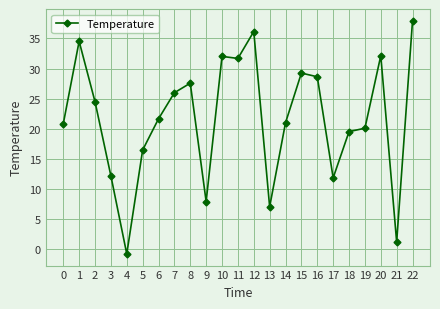

What is the sum of all values?

498.7